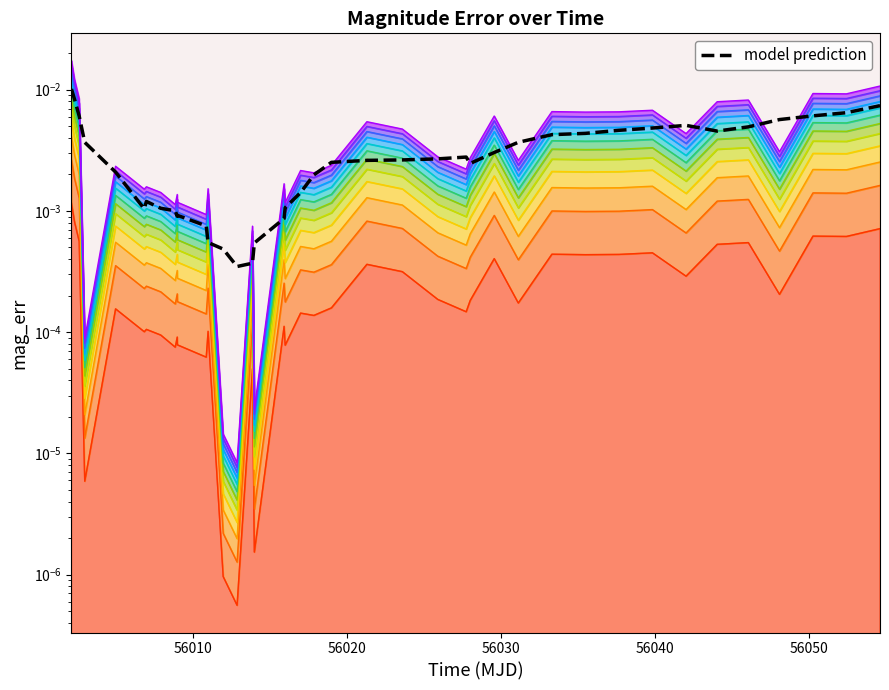

The chart shows a value of 0.0 at 56014.0. True or false?

False